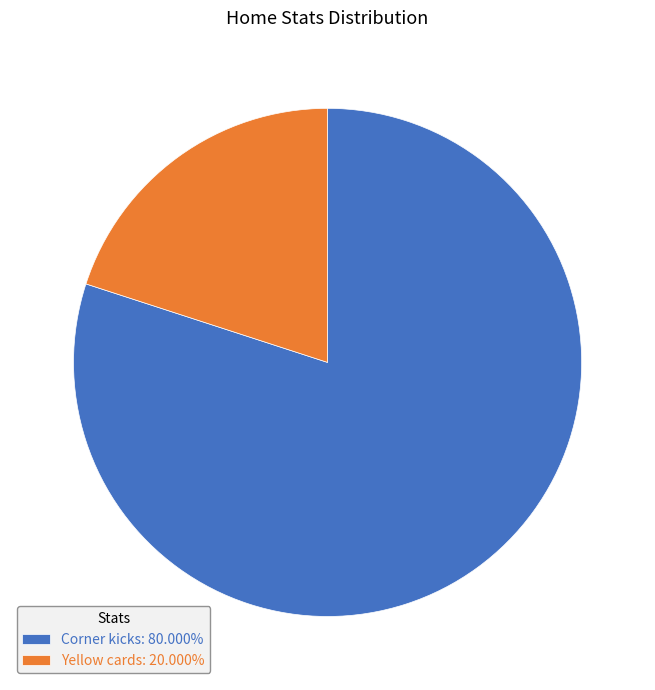

Is the sum of Corner kicks: 80.000% and Yellow cards: 20.000% greater than half?

Yes